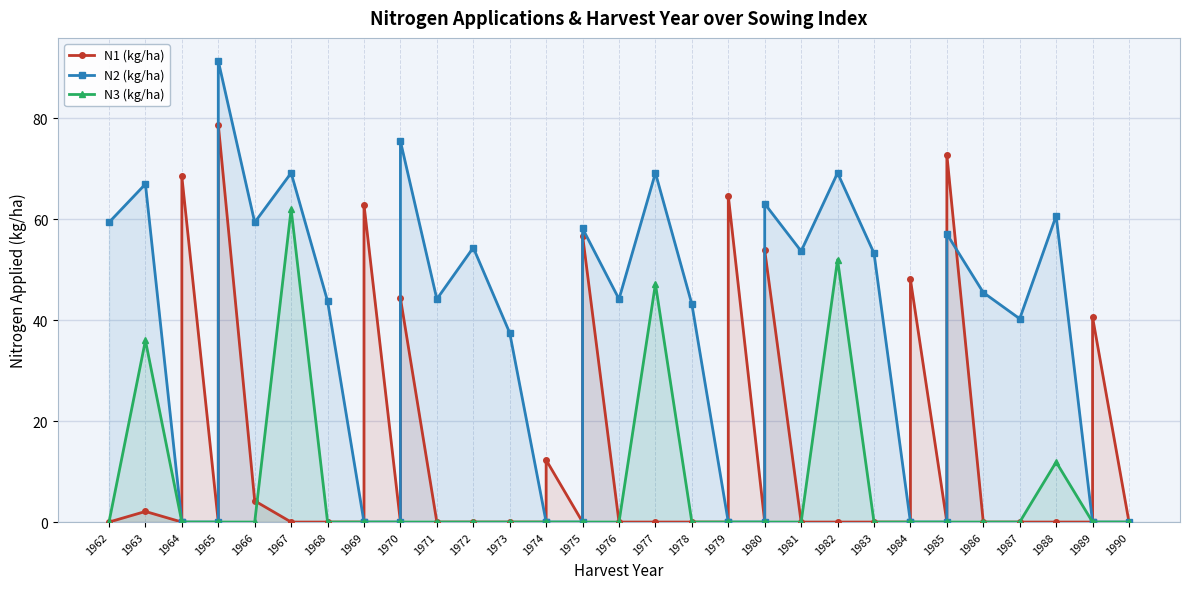

Between 1964 and 1987, which is larger?

1964